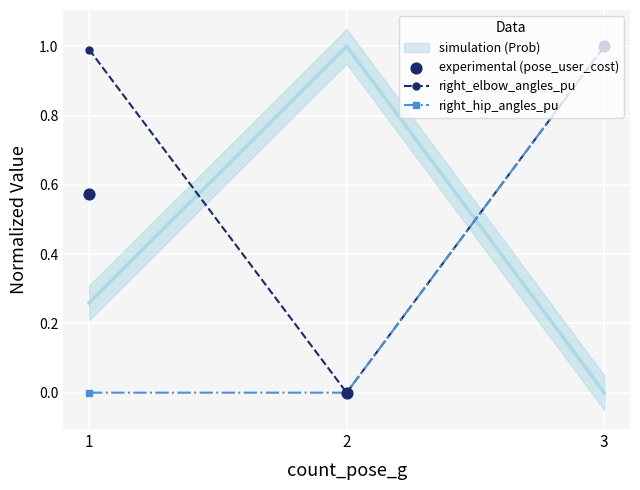

What is the highest value of the right_elbow_angles_pu series?

1.0